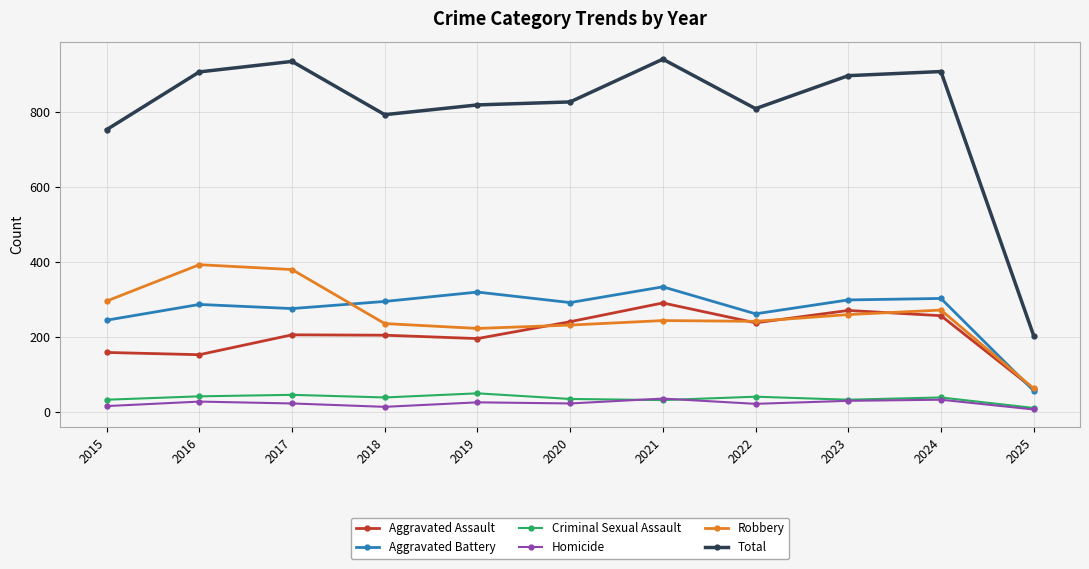

What is the difference between the Homicide values at 2023 and 2022?

8